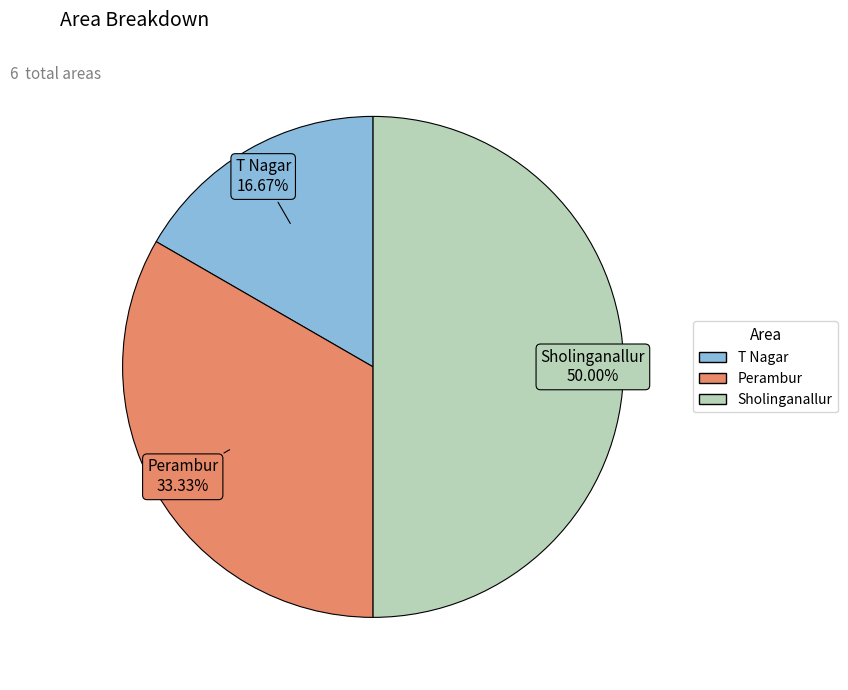

Does T Nagar represent more than half of the total?

No